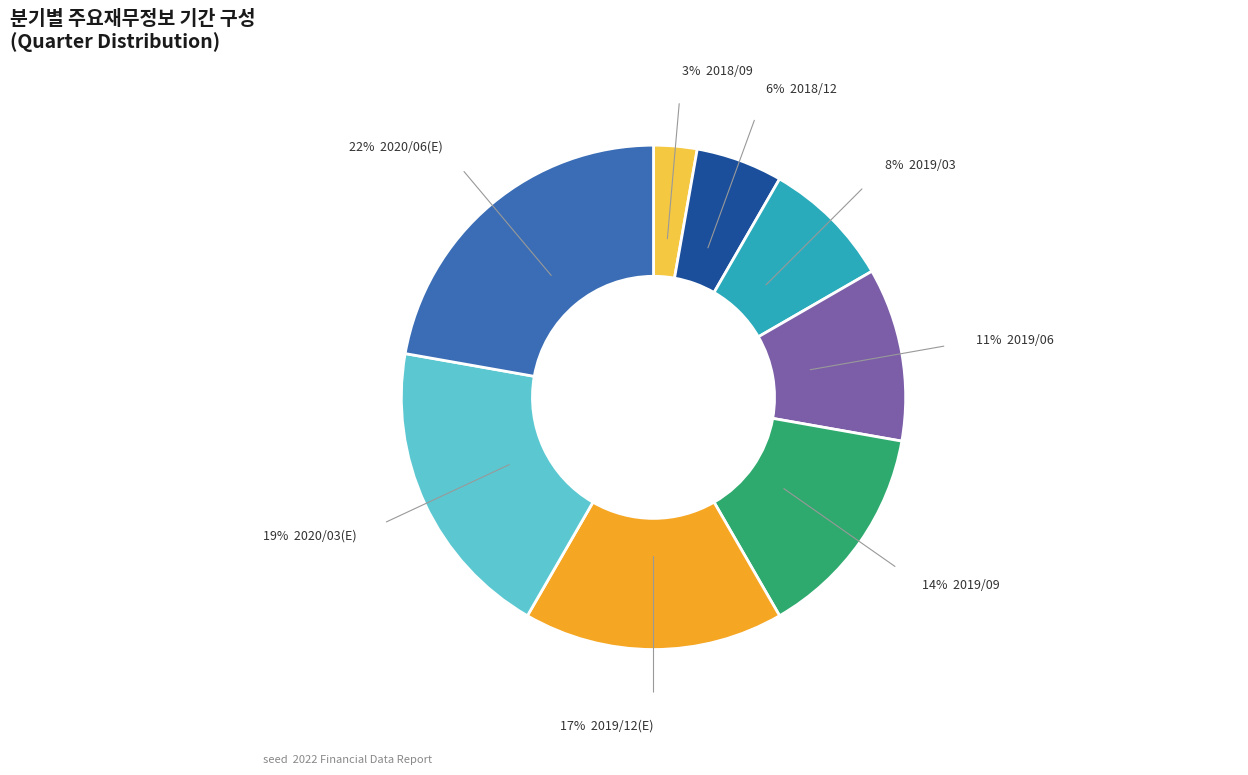

Does any single category account for the majority?

No